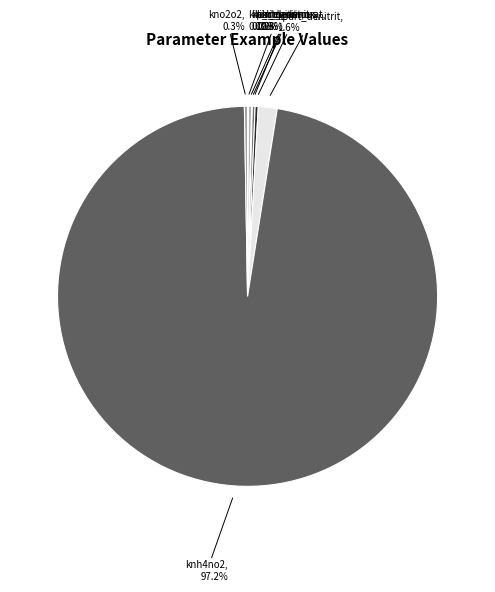

Which category accounts for the majority?

knh4no2